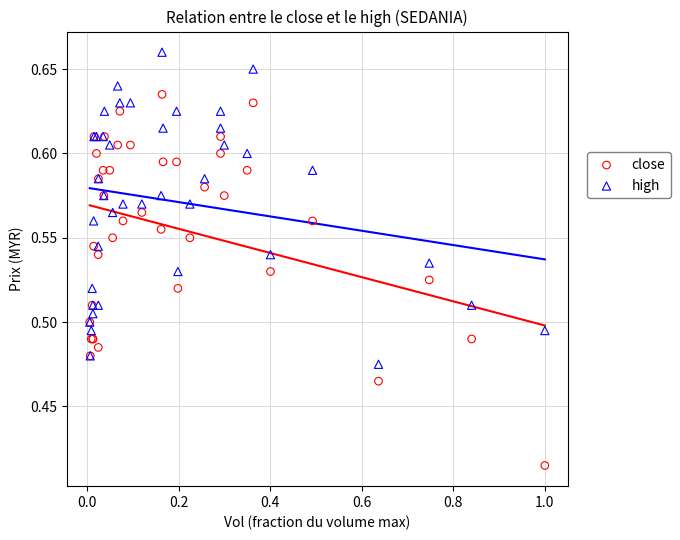

What are all the series names shown in the legend?

close, high